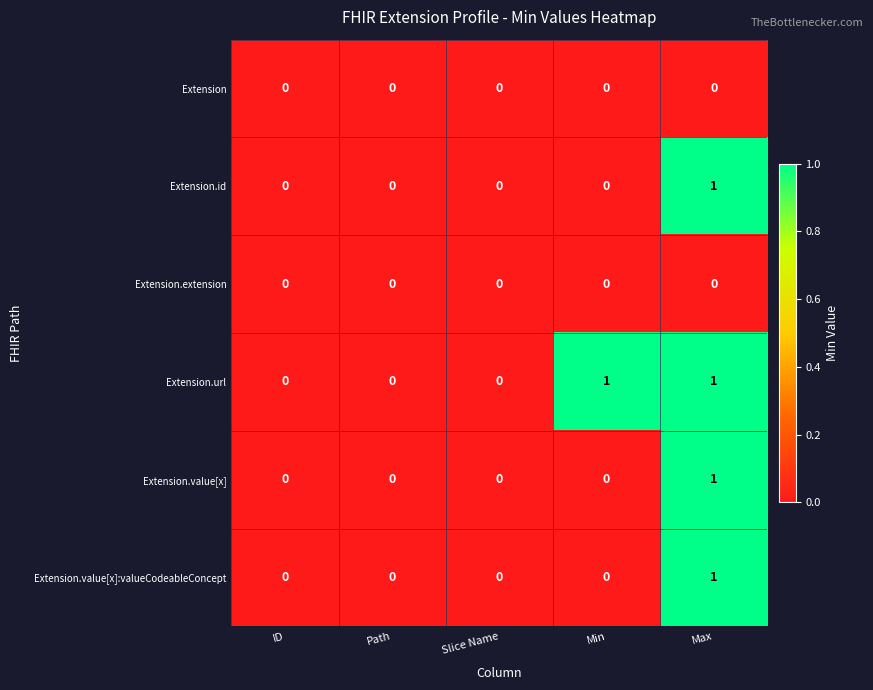

The value of Extension.id at Min is 1. True or false?

False